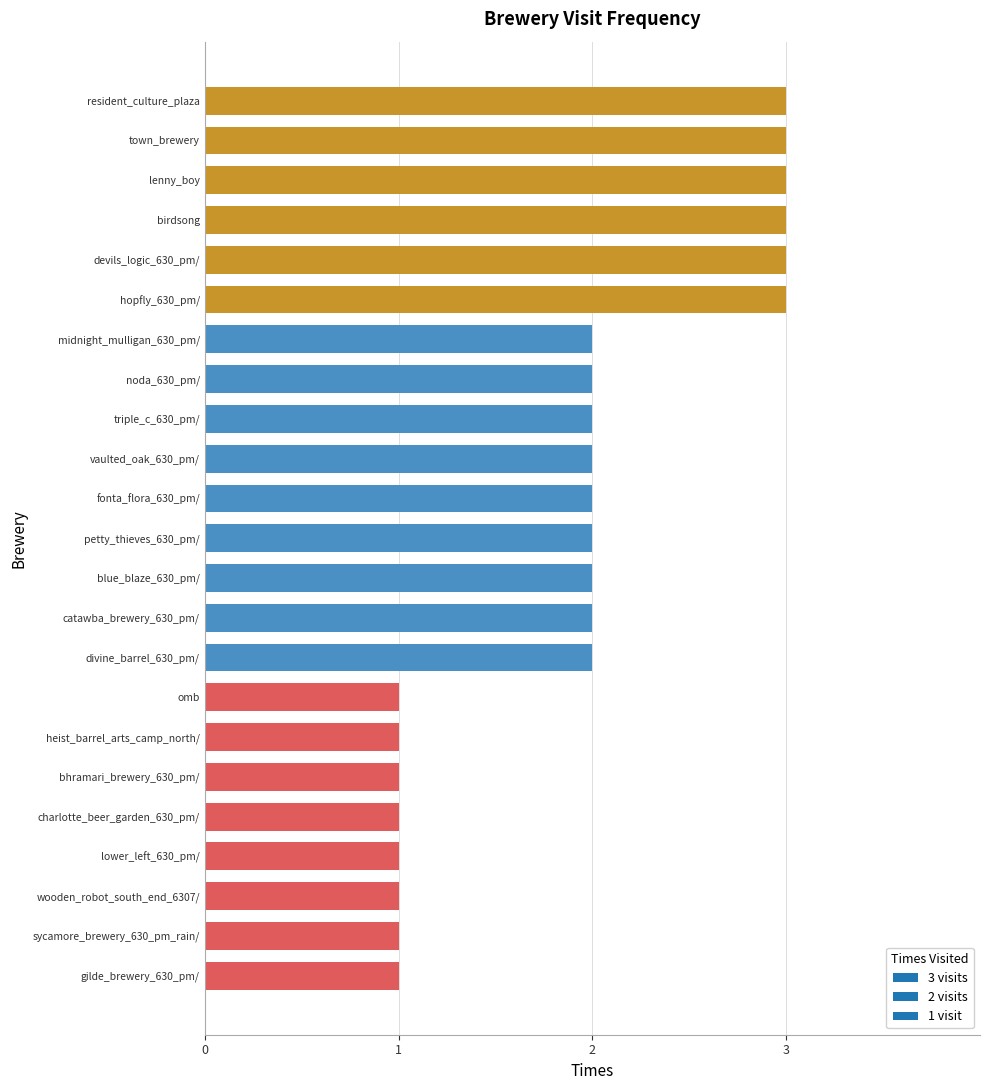

Reading top to bottom, list all the values displayed in this chart.

resident_culture_plaza=3	town_brewery=3	lenny_boy=3	birdsong=3	devils_logic_630_pm/=3	hopfly_630_pm/=3	midnight_mulligan_630_pm/=2	noda_630_pm/=2	triple_c_630_pm/=2	vaulted_oak_630_pm/=2	fonta_flora_630_pm/=2	petty_thieves_630_pm/=2	blue_blaze_630_pm/=2	catawba_brewery_630_pm/=2	divine_barrel_630_pm/=2	omb=1	heist_barrel_arts_camp_north/=1	bhramari_brewery_630_pm/=1	charlotte_beer_garden_630_pm/=1	lower_left_630_pm/=1	wooden_robot_south_end_6307/=1	sycamore_brewery_630_pm_rain/=1	gilde_brewery_630_pm/=1